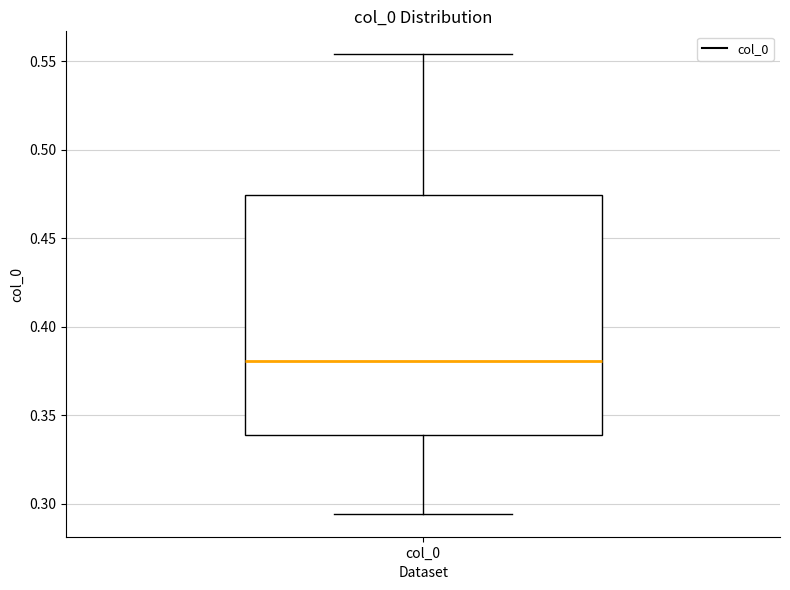

Where does the median line of the box for col_0 sit on the y-axis? The values are not printed on the chart, so give them approximately, as read against the axis.

0.380